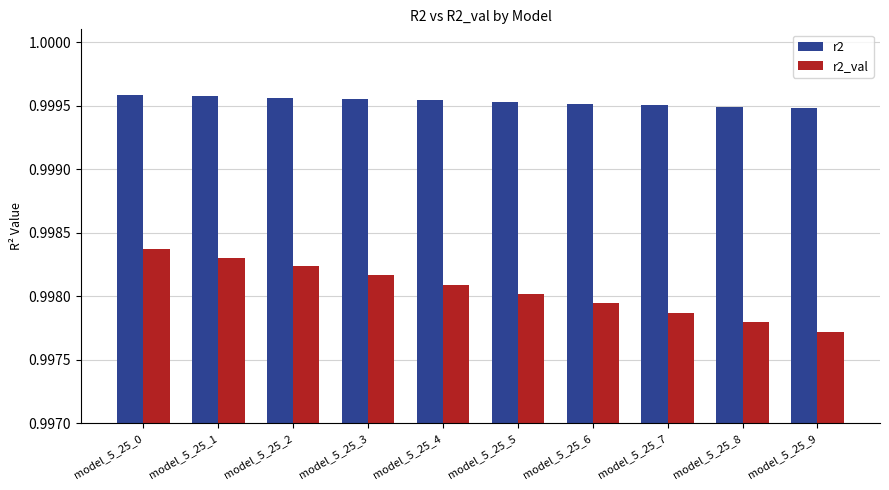

What is the total value across all series at model_5_25_3?

2.0